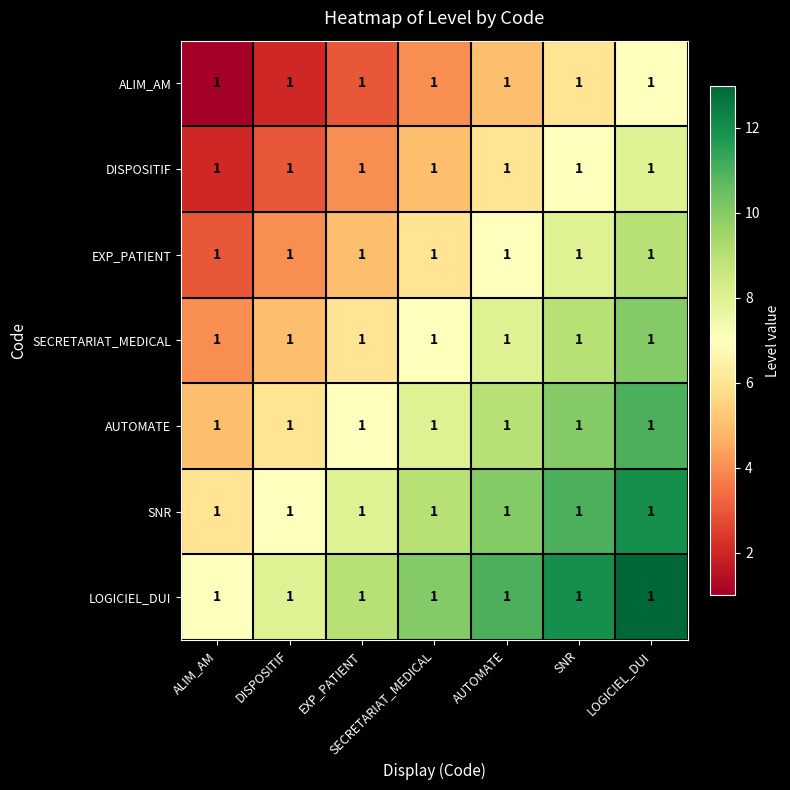

How many distinct data groups are displayed?

7